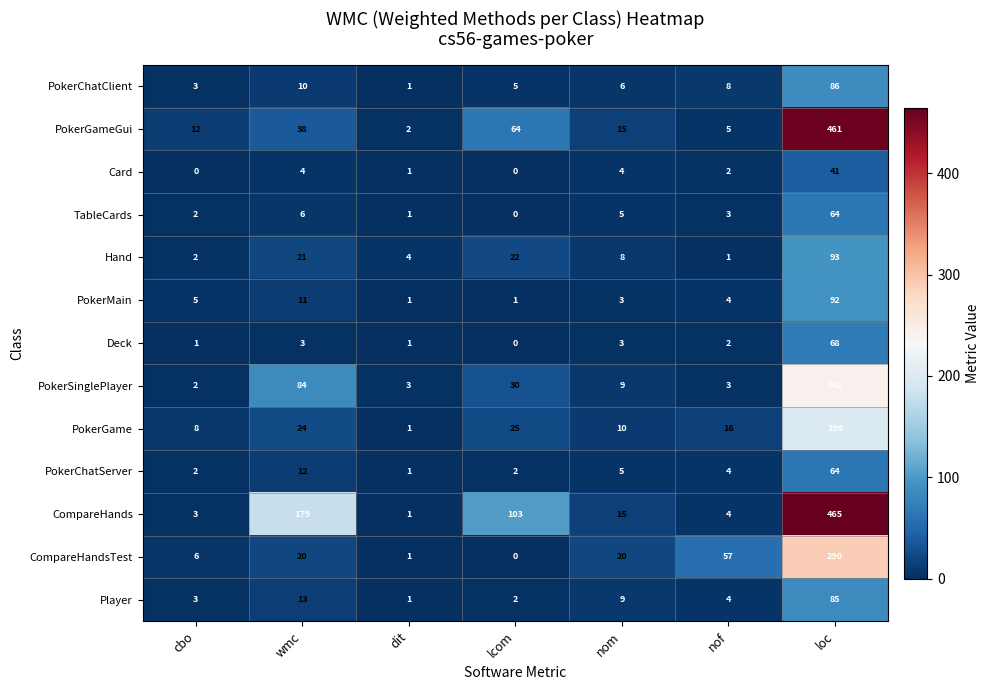

Which series has the widest spread of values?

CompareHands